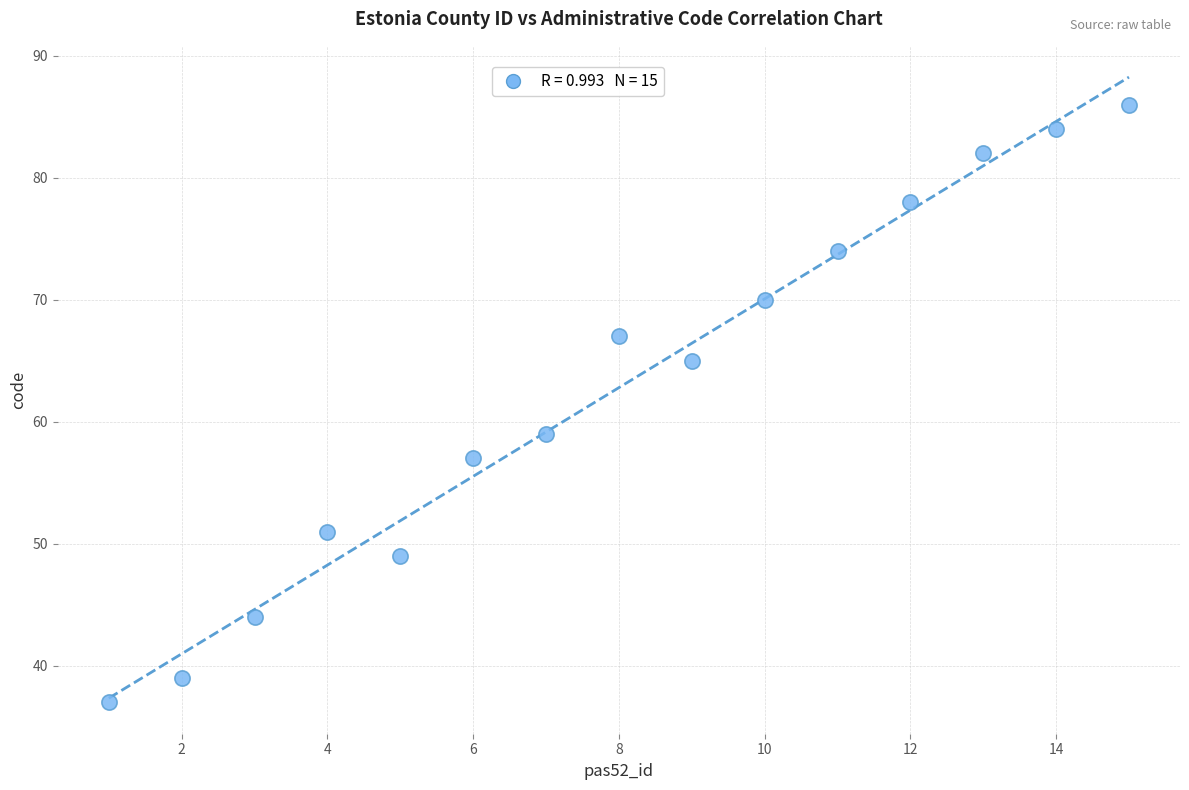

What Y value in the scatter plot is closest to 61?

59